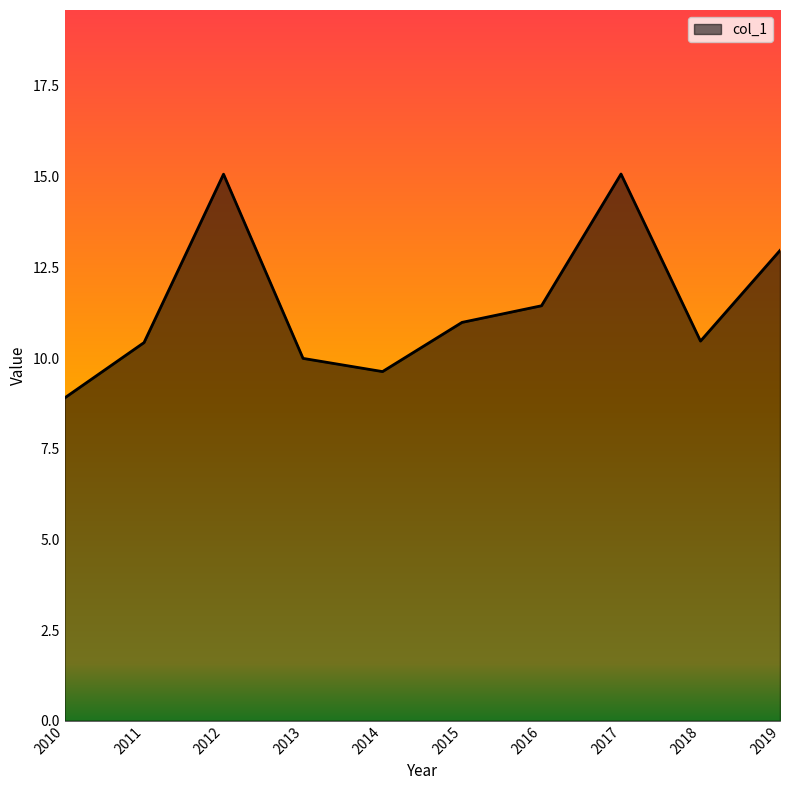

What is the change in value from 2011 to 2013?

-0.4